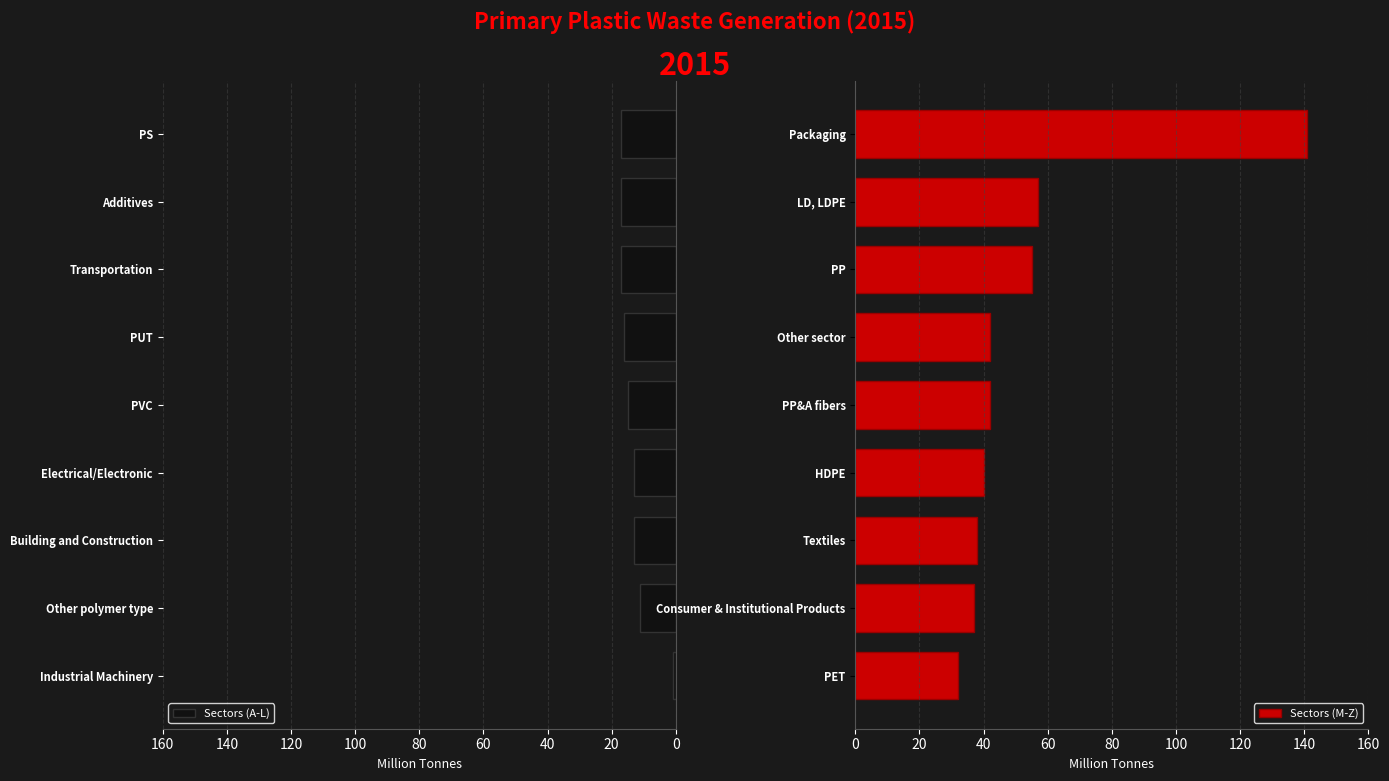

At which label is Sectors (M-Z) closest to 86?

LD, LDPE